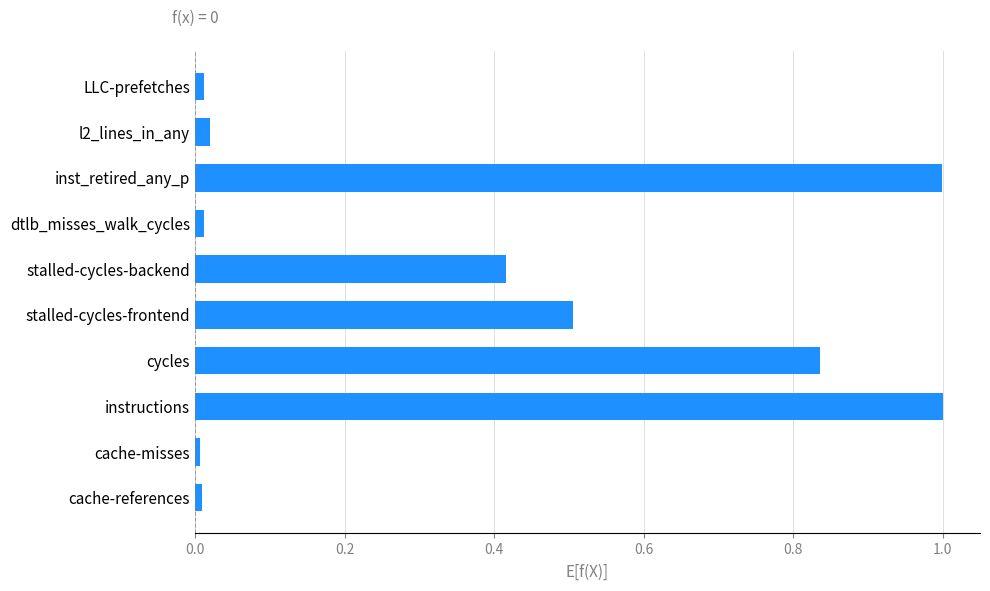

What is the sum of all values?

3.8